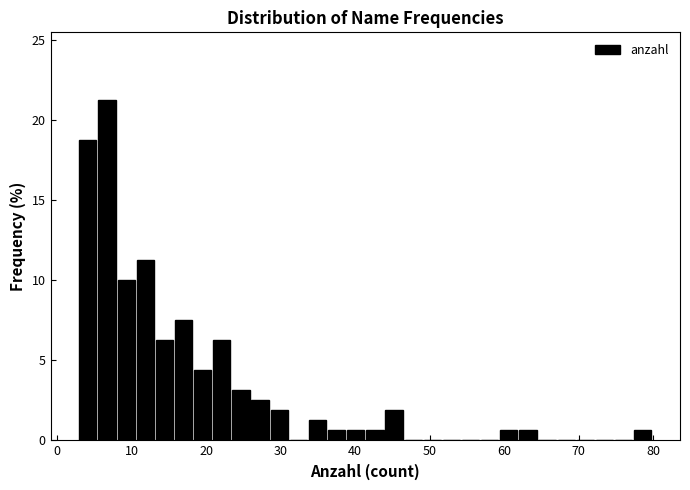

Around what value on the x-axis is the tallest bar? Give the approximate position of its centre, as read against the axis.

7